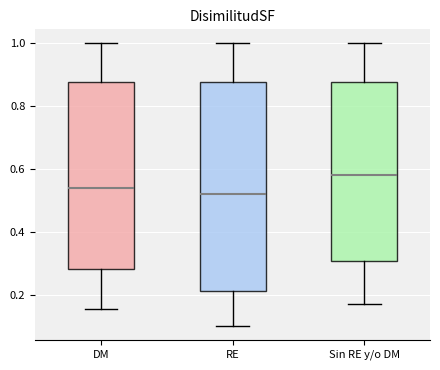

Reading left to right, read every box against the y-axis: the position of its median line, the range the box covers, and the ends of its whiskers. The values are not printed on the chart, so give them approximately, as read against the axis.

DM: median 0.54, box 0.28 to 0.88, whiskers 0.16 to 1.00
RE: median 0.52, box 0.22 to 0.88, whiskers 0.10 to 1.00
Sin RE y/o DM: median 0.58, box 0.30 to 0.88, whiskers 0.18 to 1.00